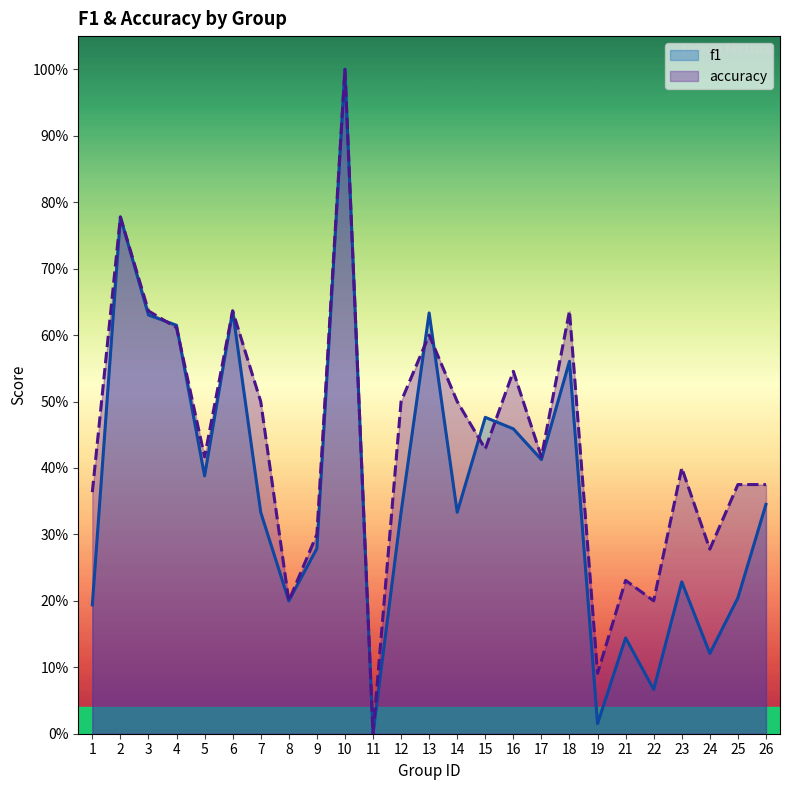

Which series has the largest range (max minus min)?

f1